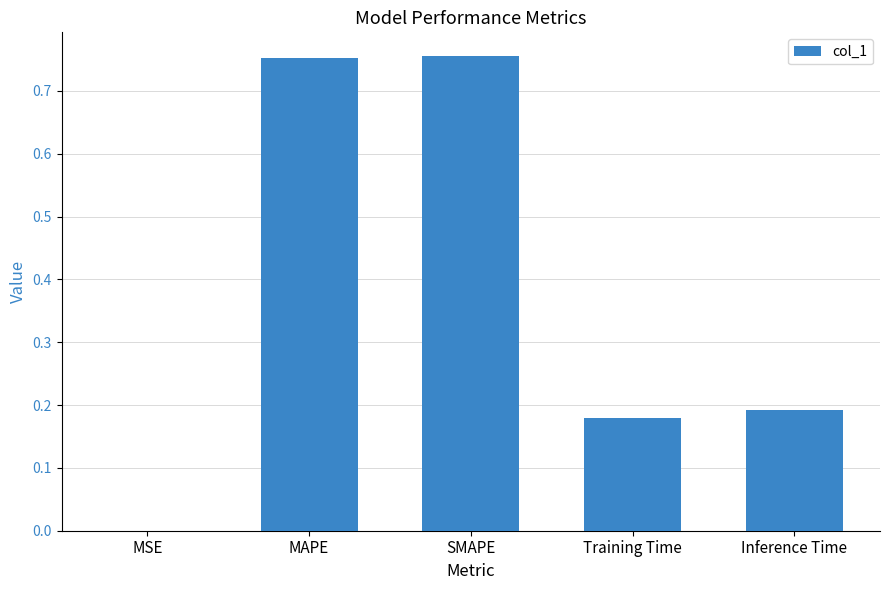

How many data points does each series have?

5